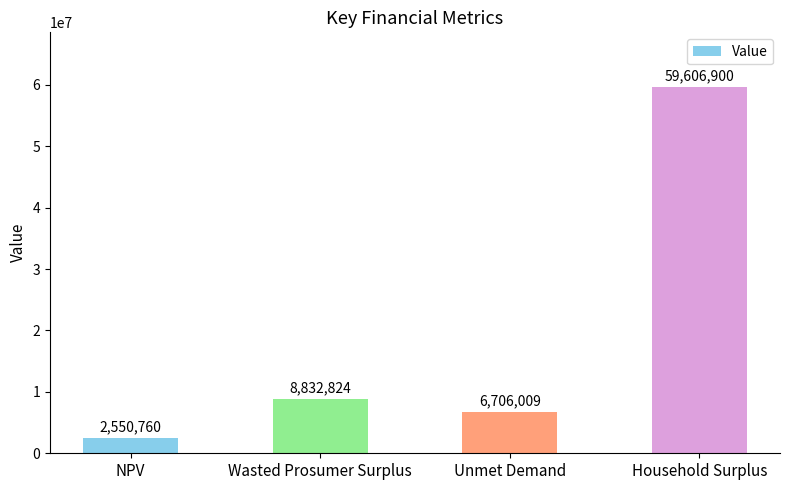

Is it true that the value at Wasted Prosumer Surplus is 4532792.6?

False